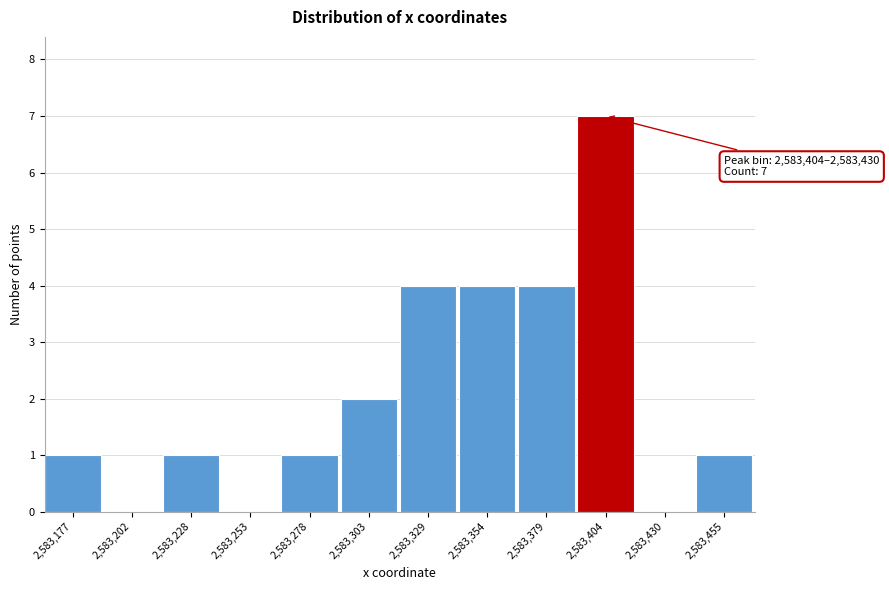

Reading left to right, transcribe all the data shown in this chart.

2,583,177=1	2,583,202=0	2,583,228=1	2,583,253=0	2,583,278=1	2,583,303=2	2,583,329=4	2,583,354=4	2,583,379=4	2,583,404=7	2,583,430=0	2,583,455=1